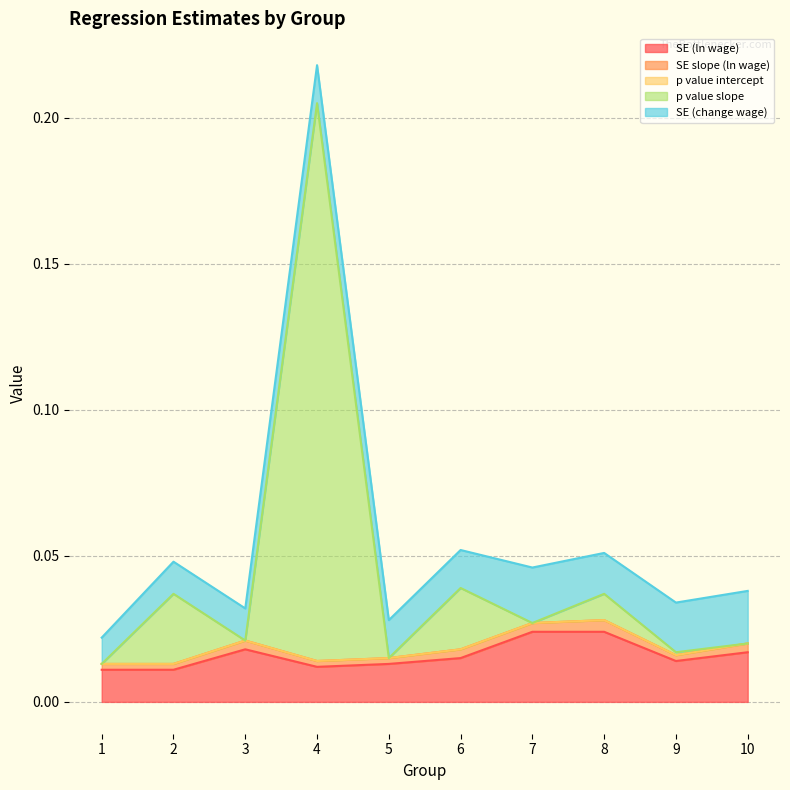

Reading left to right, what are all the values shown in this chart?

SE (ln wage): 1=0.0	2=0.0	3=0.0	4=0.0	5=0.0	6=0.0	7=0.0	8=0.0	9=0.0	10=0.0
SE slope (ln wage): 1=0.0	2=0.0	3=0.0	4=0.0	5=0.0	6=0.0	7=0.0	8=0.0	9=0.0	10=0.0
p value intercept: 1=0.0	2=0.0	3=0.0	4=0.0	5=0.0	6=0.0	7=0.0	8=0.0	9=0.0	10=0.0
p value slope: 1=0.0	2=0.0	3=0.0	4=0.2	5=0.0	6=0.0	7=0.0	8=0.0	9=0.0	10=0.0
SE (change wage): 1=0.0	2=0.0	3=0.0	4=0.0	5=0.0	6=0.0	7=0.0	8=0.0	9=0.0	10=0.0